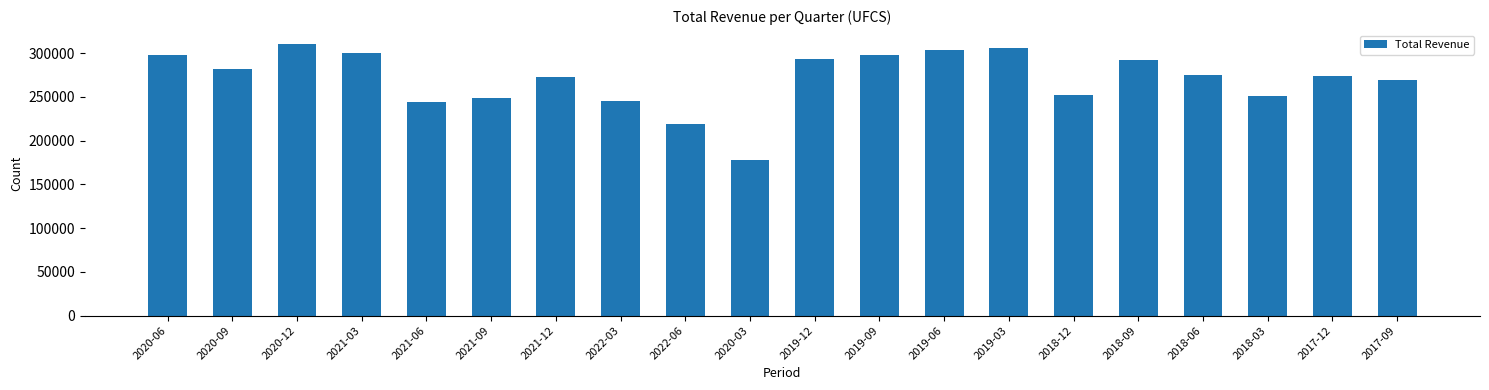

The value at 2018-09 is 163590. True or false?

False